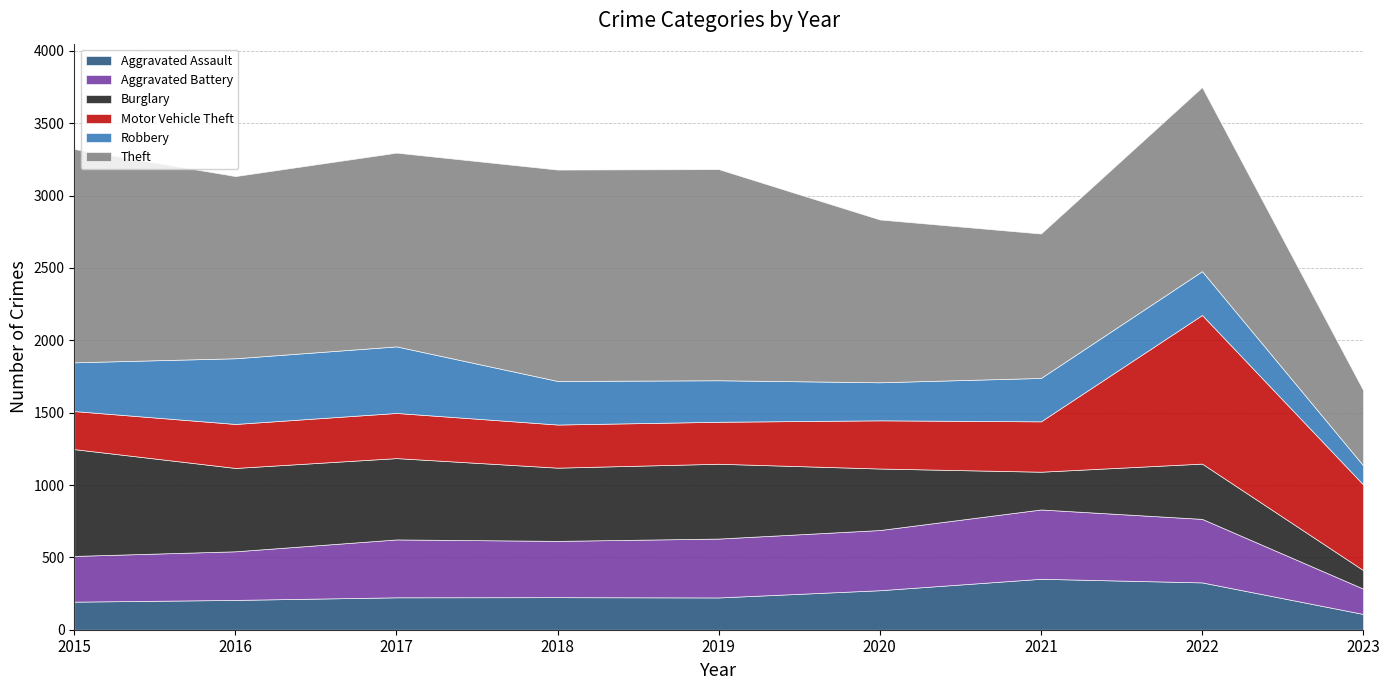

What is the approximate value of Robbery at 2015?

337